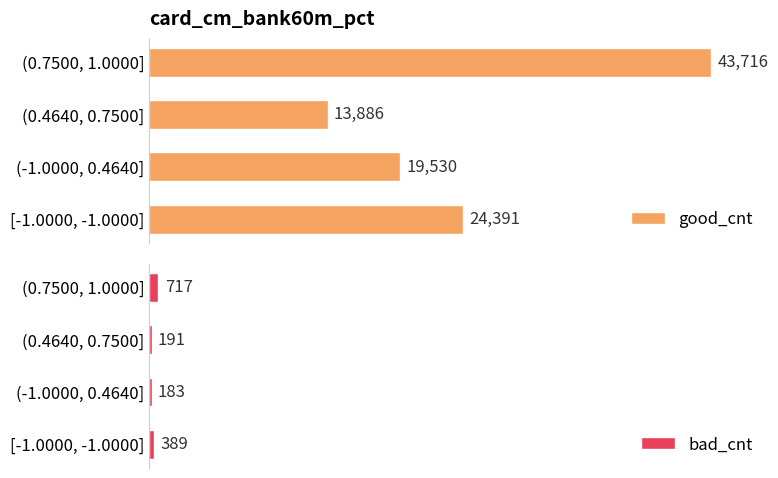

Where is good_cnt nearest to the value 28801?

[-1.0000, -1.0000]